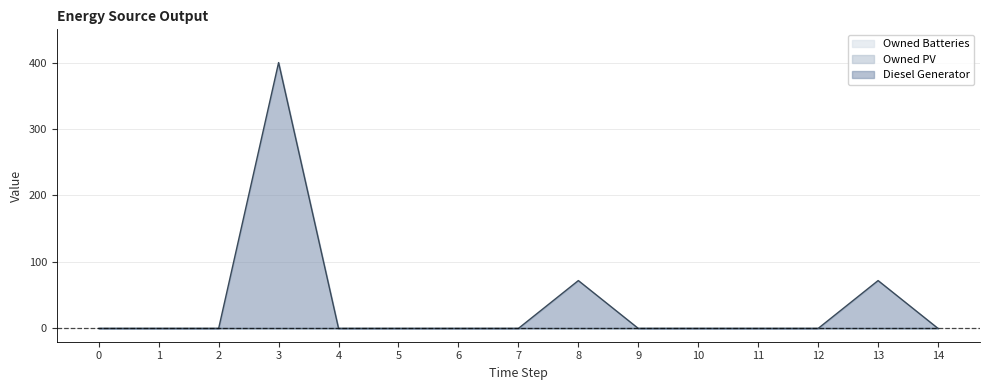

What is the maximum value shown in the chart?

400